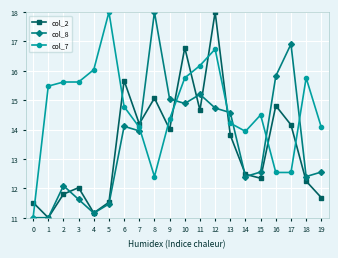

What is the value of the col_8 point at the 4th from the left?

11.6